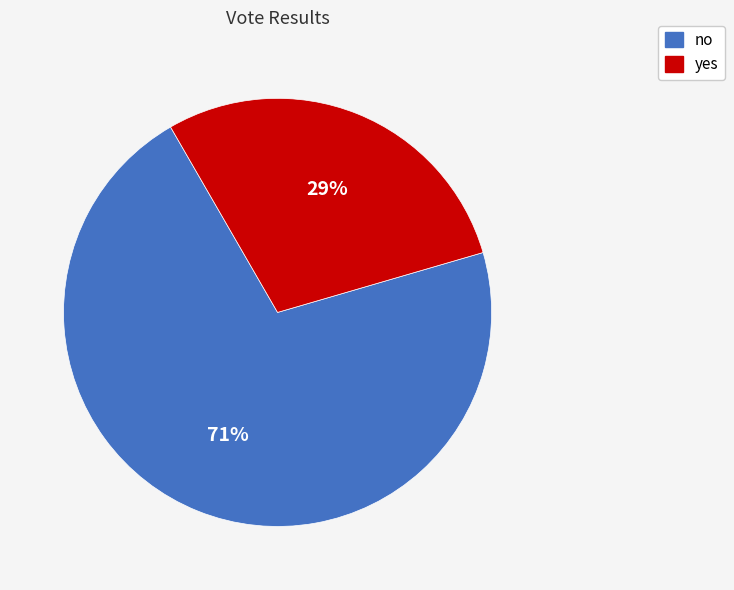

True or false: yes accounts for 29% of the total.

True